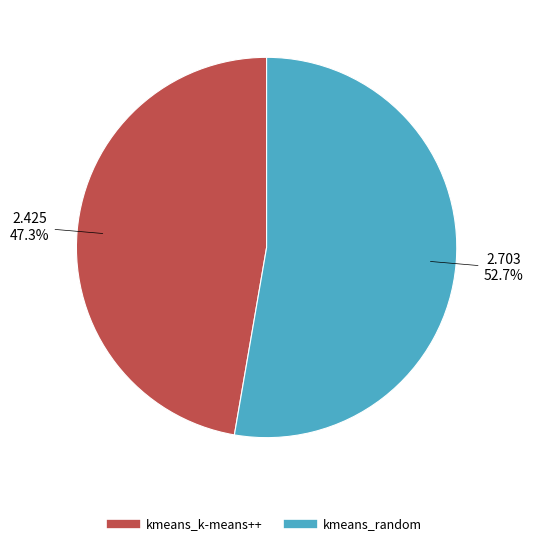

Which has a higher value, kmeans_k-means++ or kmeans_random?

kmeans_random